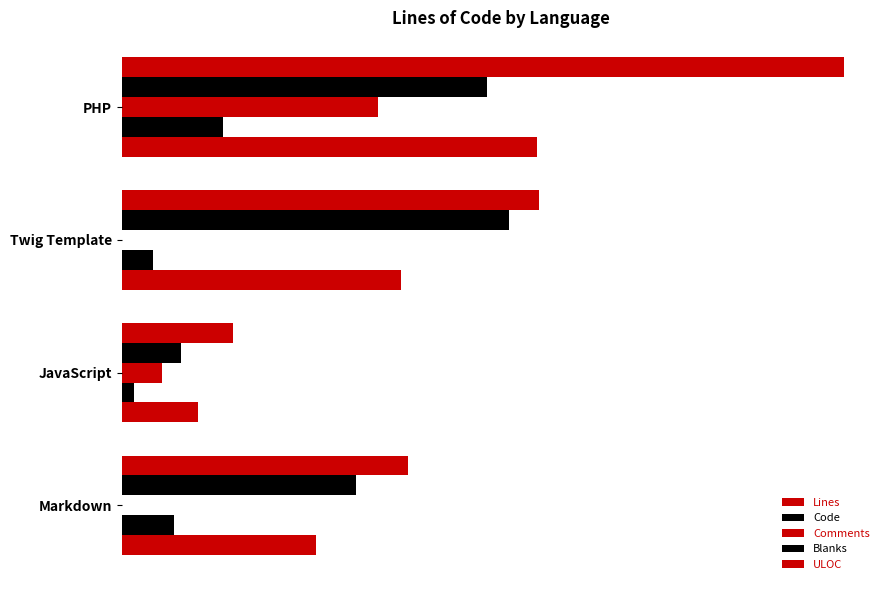

List the series in order of their peak value, lowest first.

Blanks, Comments, Code, ULOC, Lines